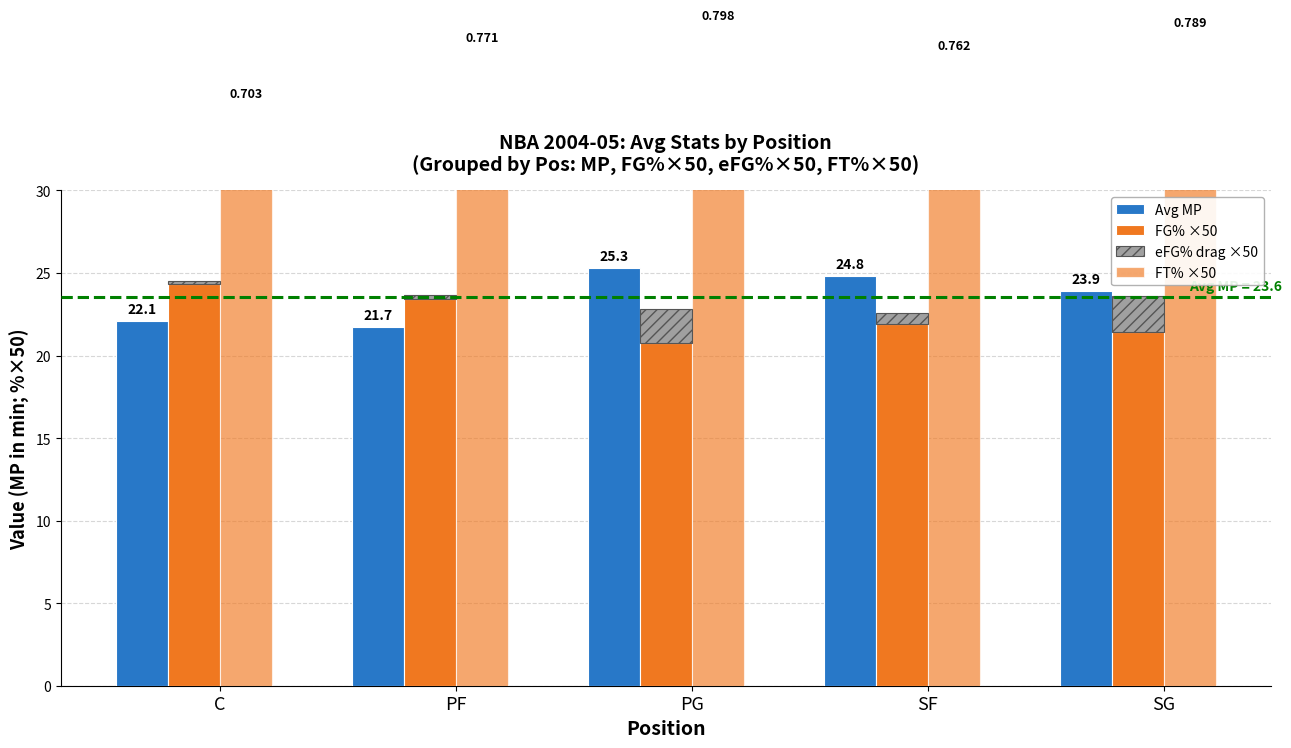

What is the label of the 2nd bar from the right?

SF